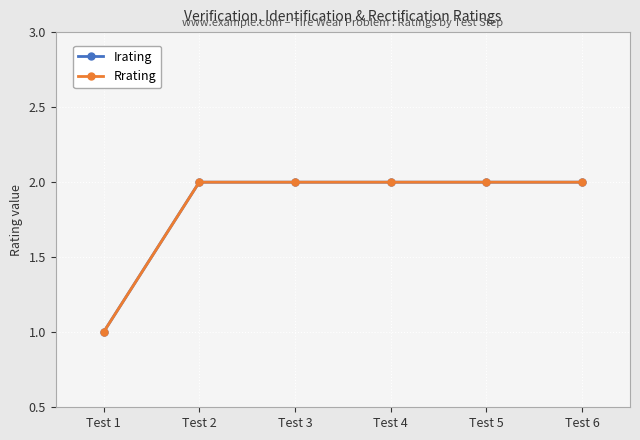

What is the lowest value of the Rrating series?

1